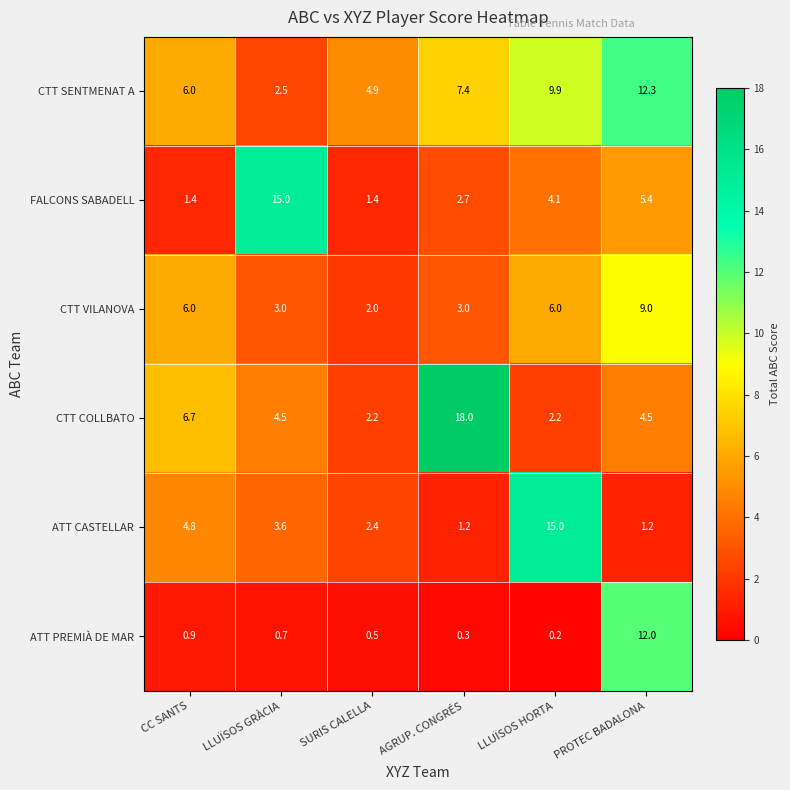

Which series has the largest total across all categories?

CTT SENTMENAT A